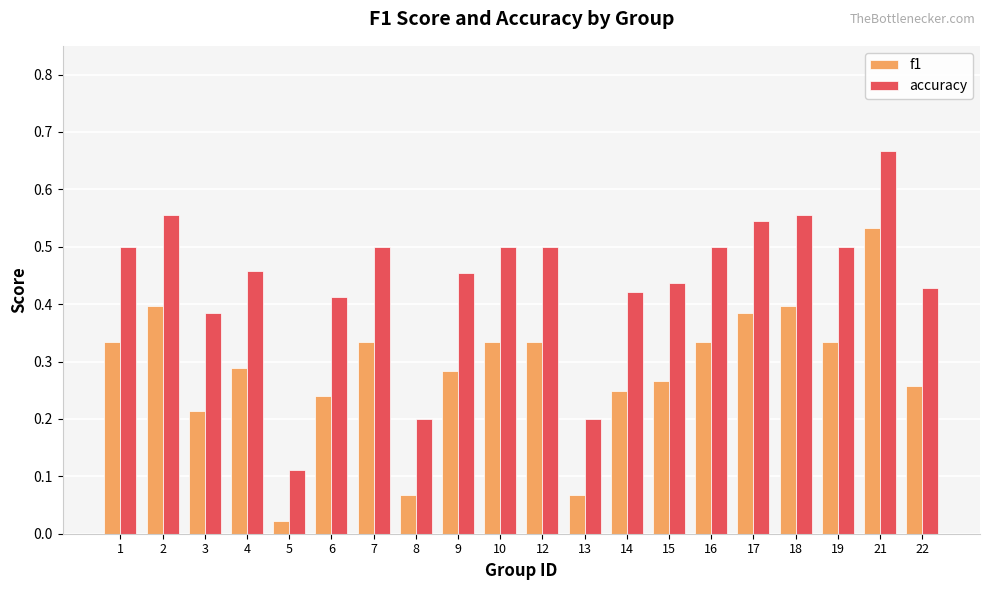

The accuracy series shows 0.3 at 21. True or false?

False